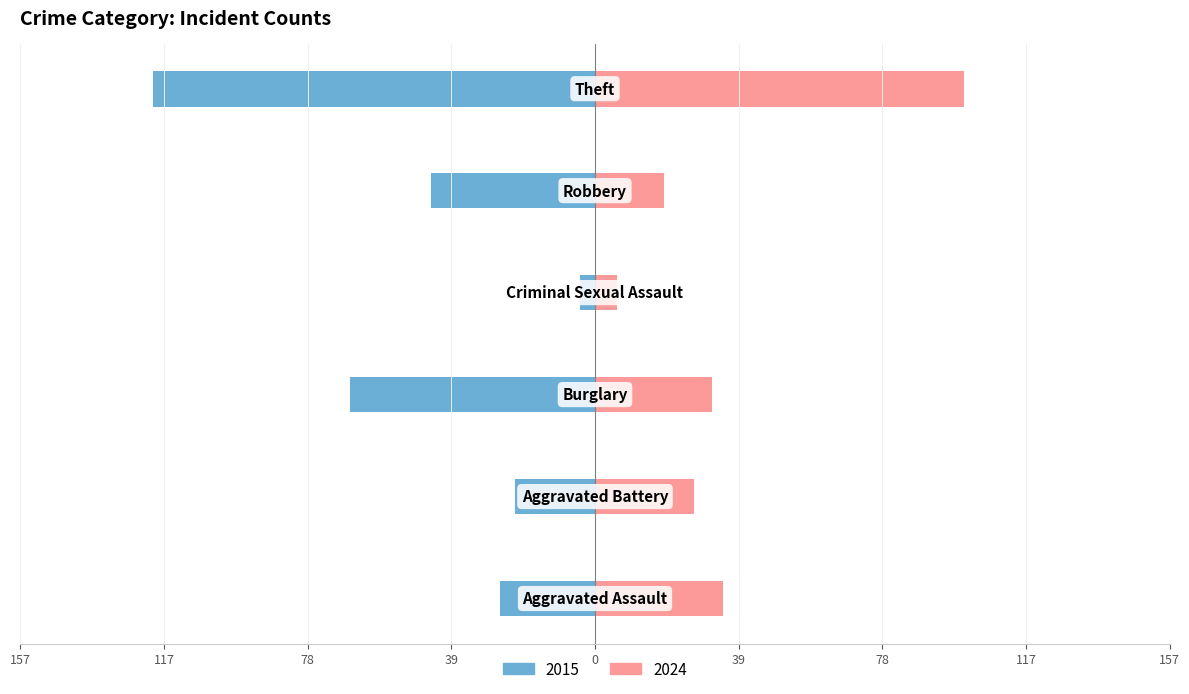

Is the value of 2024 at Aggravated Assault greater than the value of 2015 at Aggravated Battery?

Yes